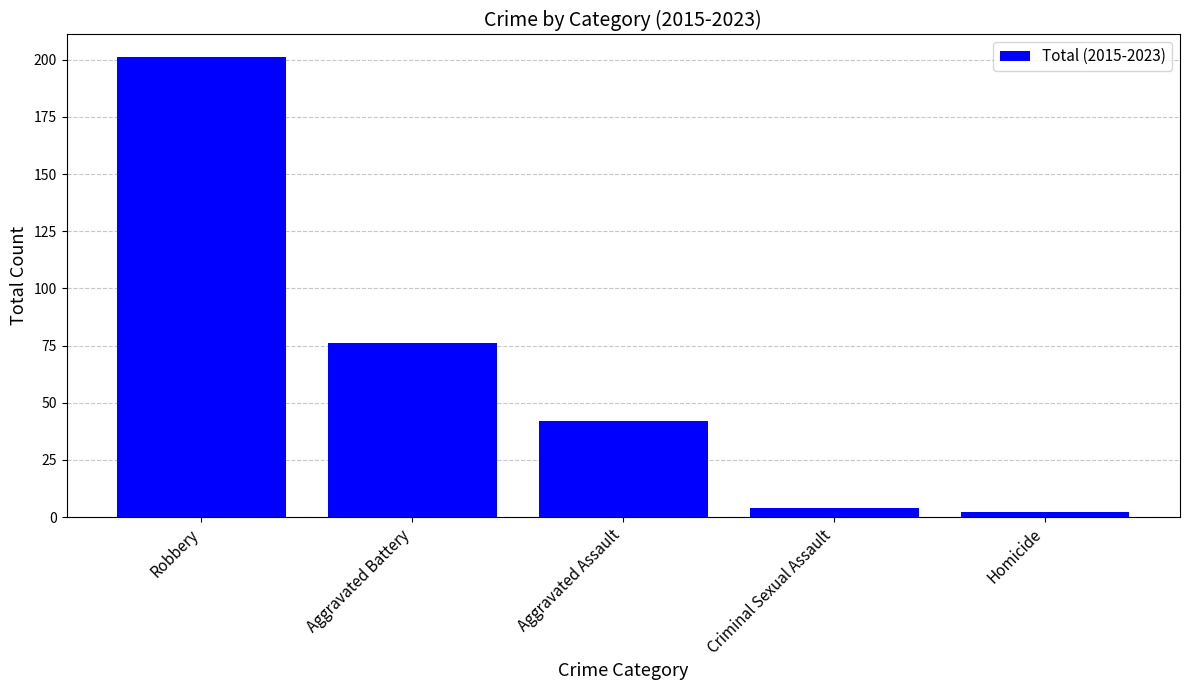

What is the difference between the maximum and second lowest values?

197